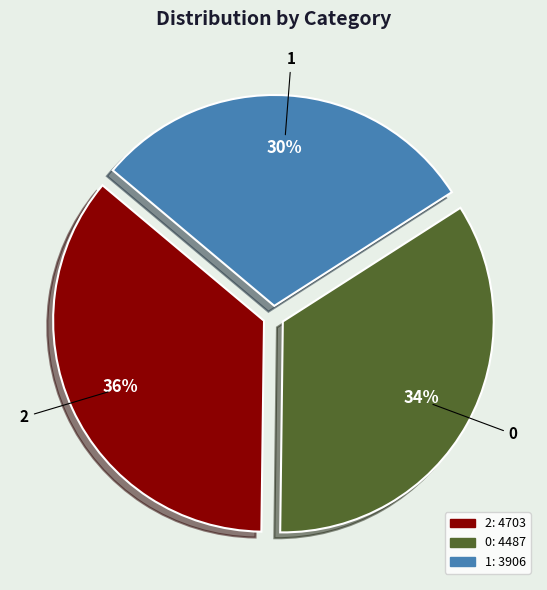

Count the number of slices in the pie.

3